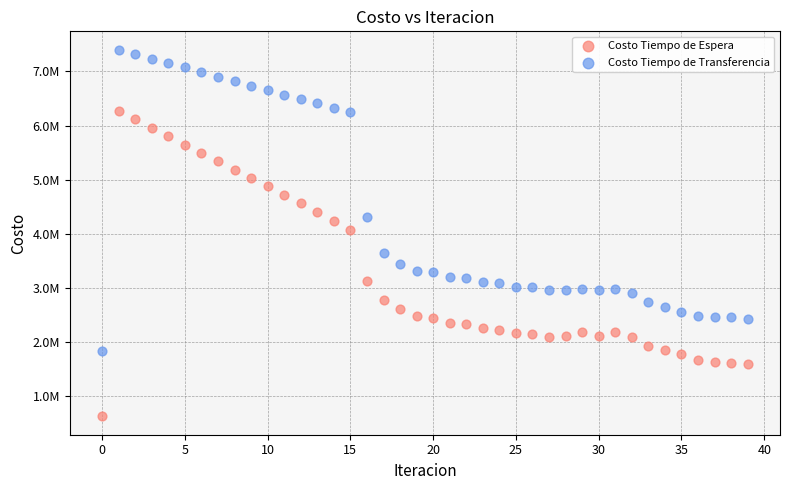

What are all the series names shown in the legend?

Costo Tiempo de Espera, Costo Tiempo de Transferencia